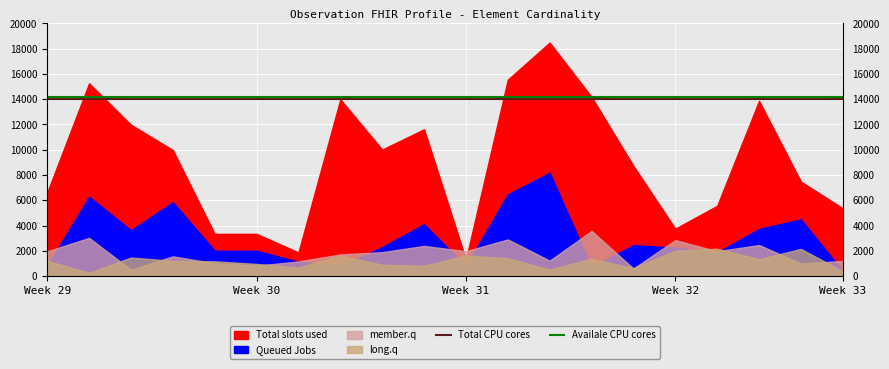

What is the highest value of the Total CPU cores series?

14000